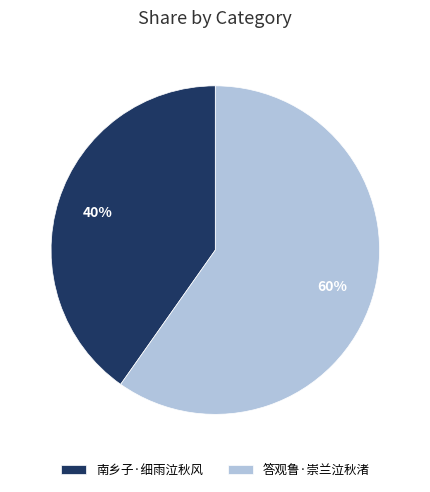

True or false: 答观鲁·崇兰泣秋渚 accounts for 72% of the total.

False